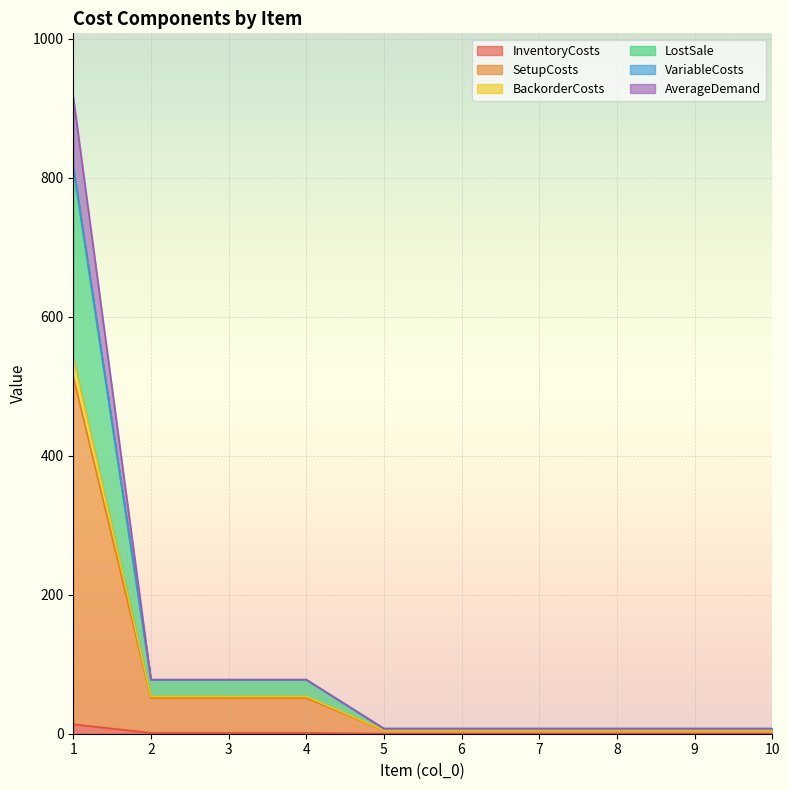

At which category is the sum across all series the highest?

1